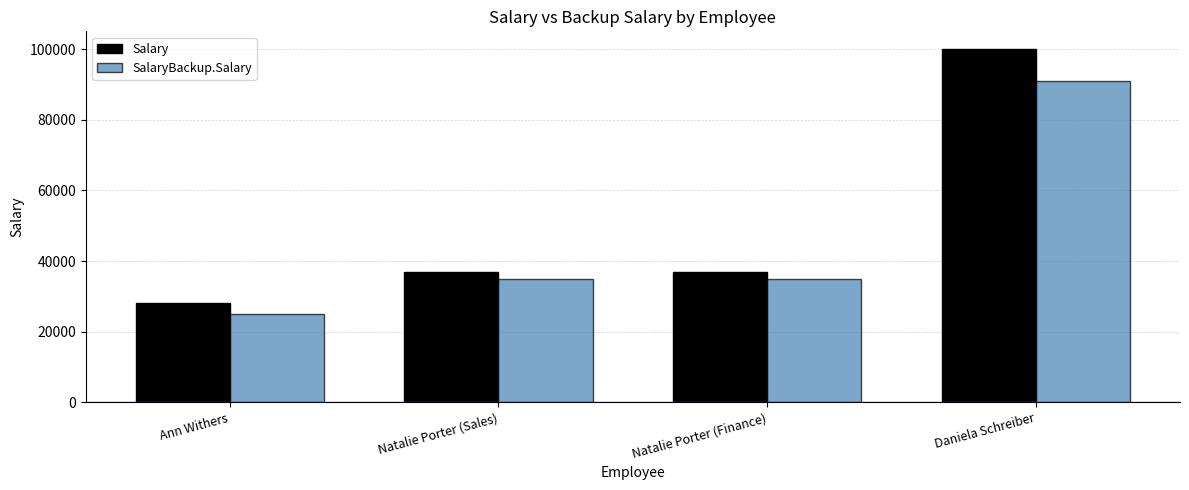

What is the label of the 4th bar from the left?

Daniela Schreiber